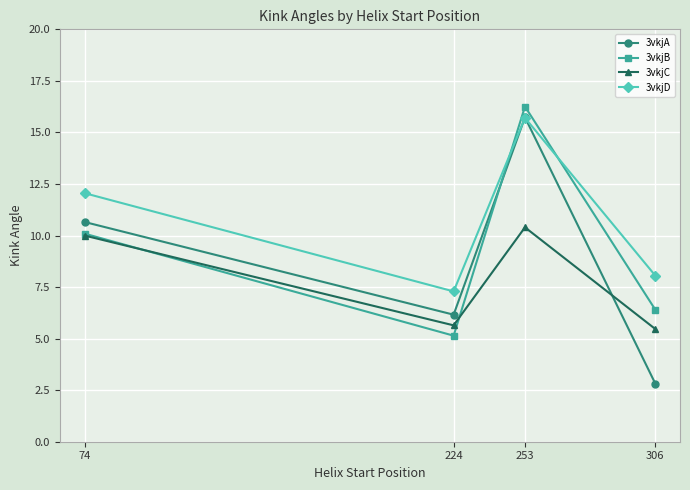

Reading left to right, what are all the values shown in this chart?

3vkjA: 74=10.7	224=6.2	253=15.7	306=2.8
3vkjB: 74=10.1	224=5.1	253=16.3	306=6.4
3vkjC: 74=10.0	224=5.6	253=10.4	306=5.5
3vkjD: 74=12.1	224=7.3	253=15.7	306=8.1